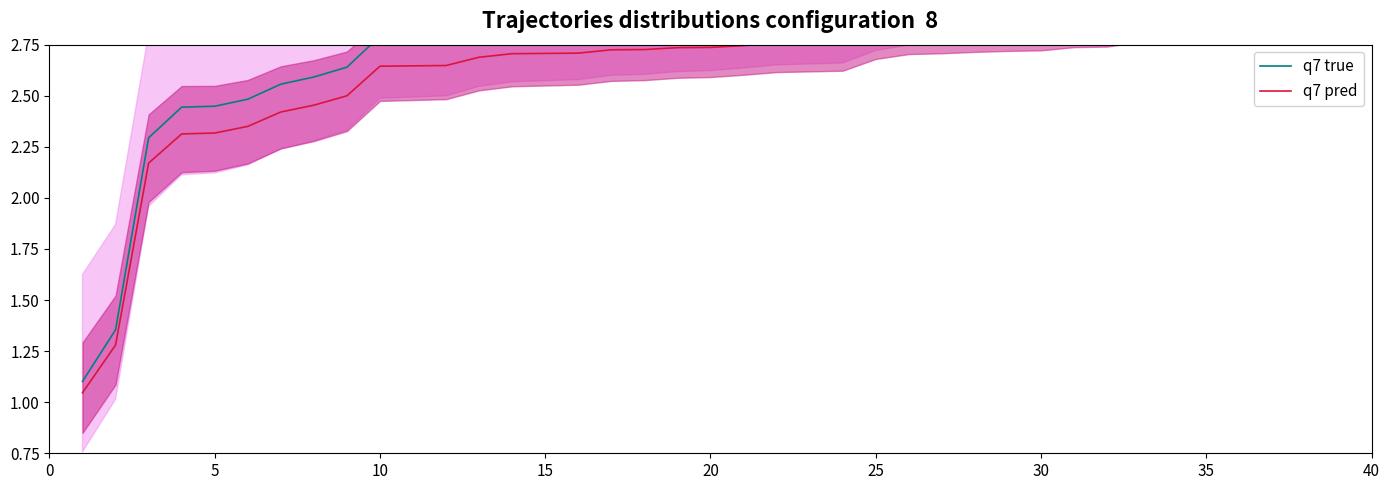

What is the difference between the second highest and second lowest values in the q7 true series?

1.7